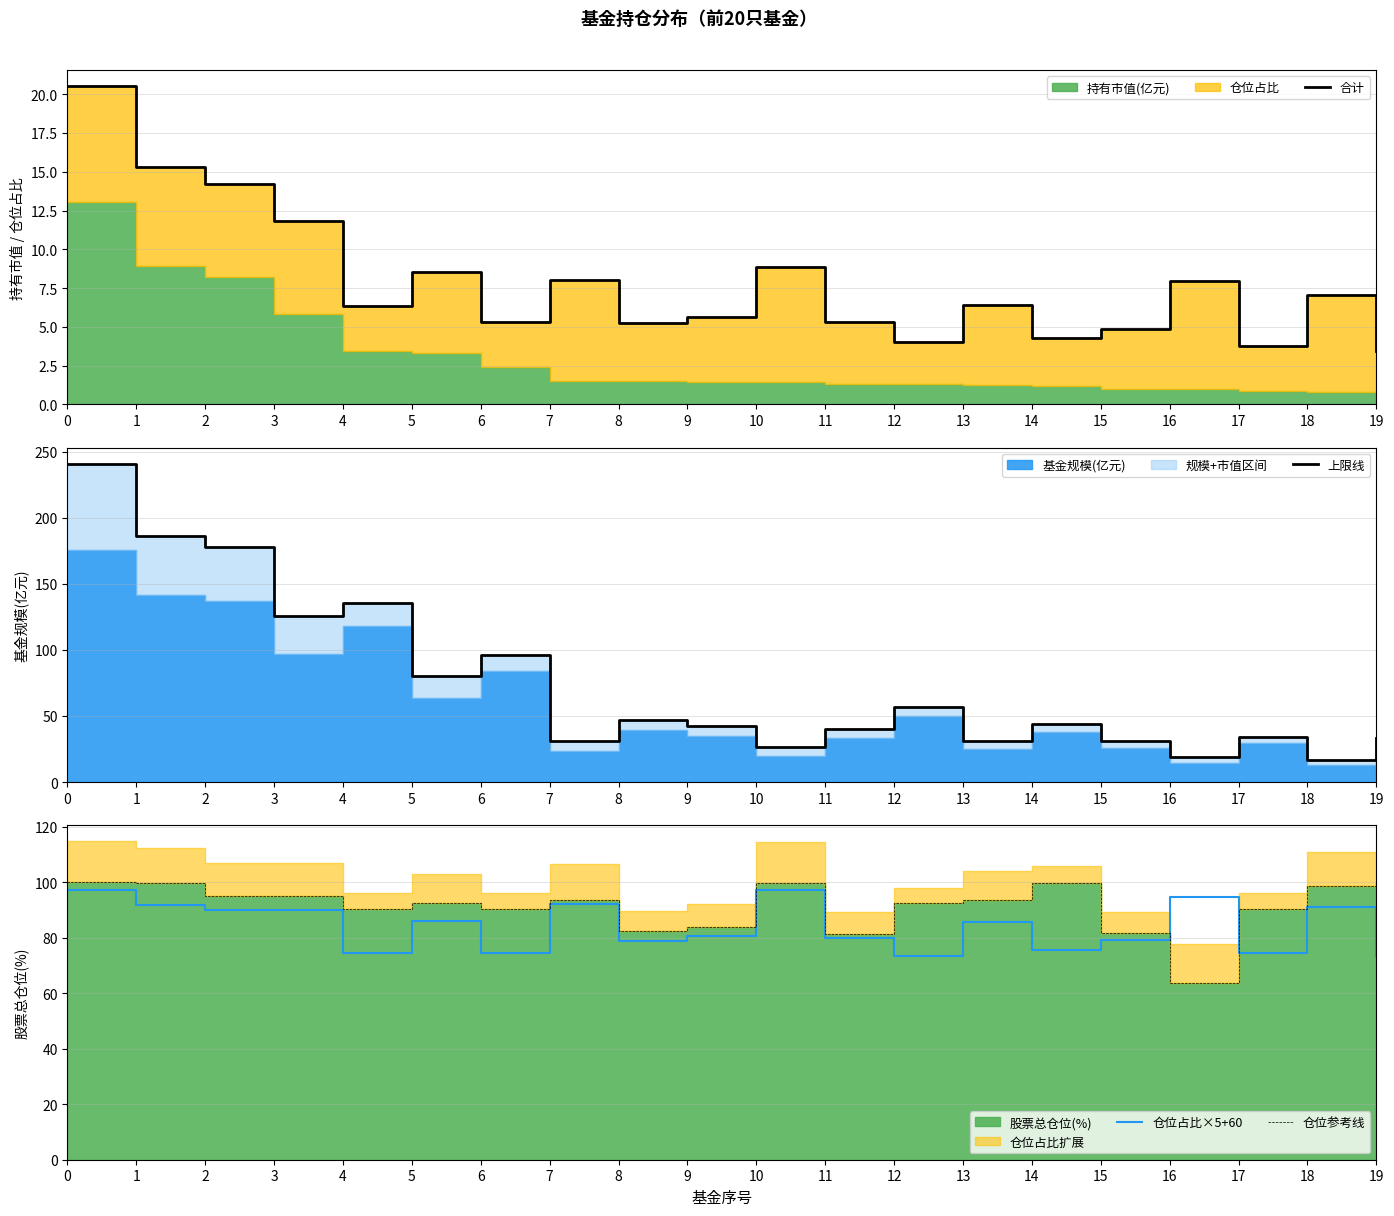

Rank the categories by 合计 value from lowest to highest.

19, 17, 12, 14, 15, 8, 11, 6, 9, 4, 13, 18, 16, 7, 5, 10, 3, 2, 1, 0